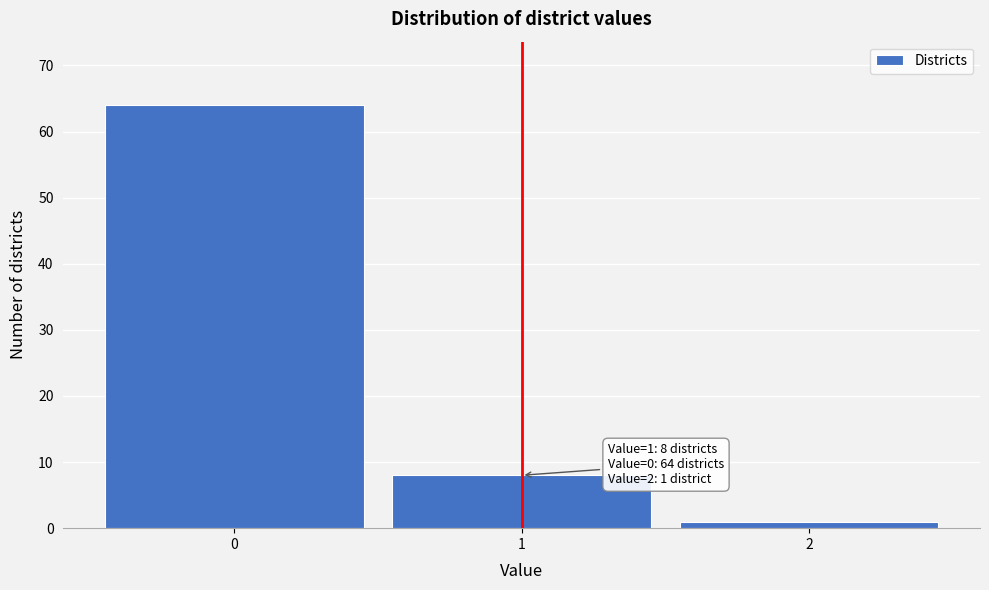

Reading left to right, list all the values displayed in this chart.

64	8	1